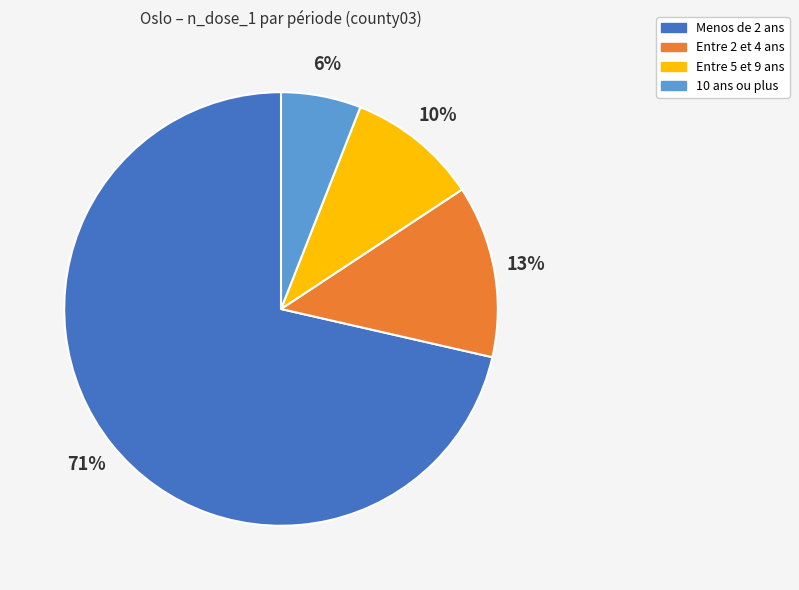

Do 10 ans ou plus and Entre 5 et 9 ans together represent more than half of the pie?

No